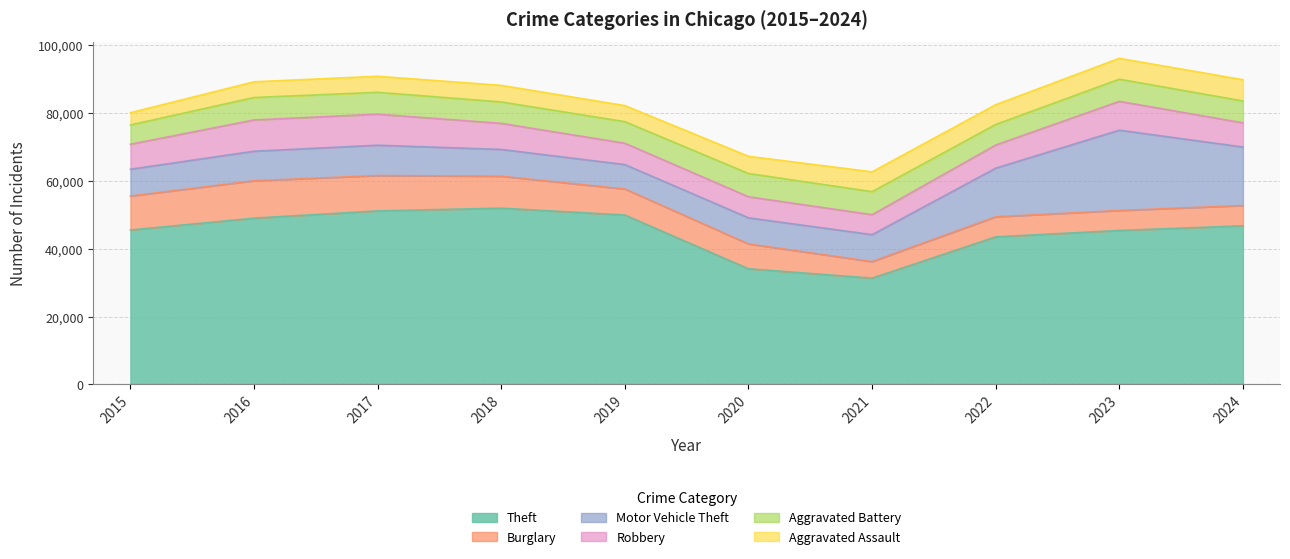

What is the smallest value displayed?

3620